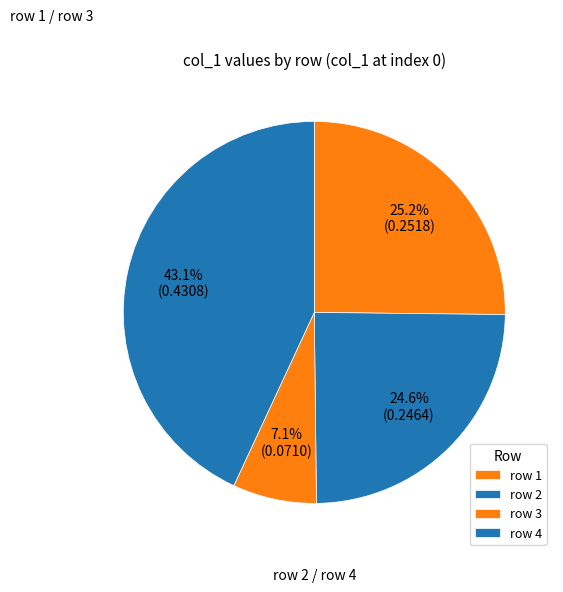

Is there a majority slice in this chart?

No